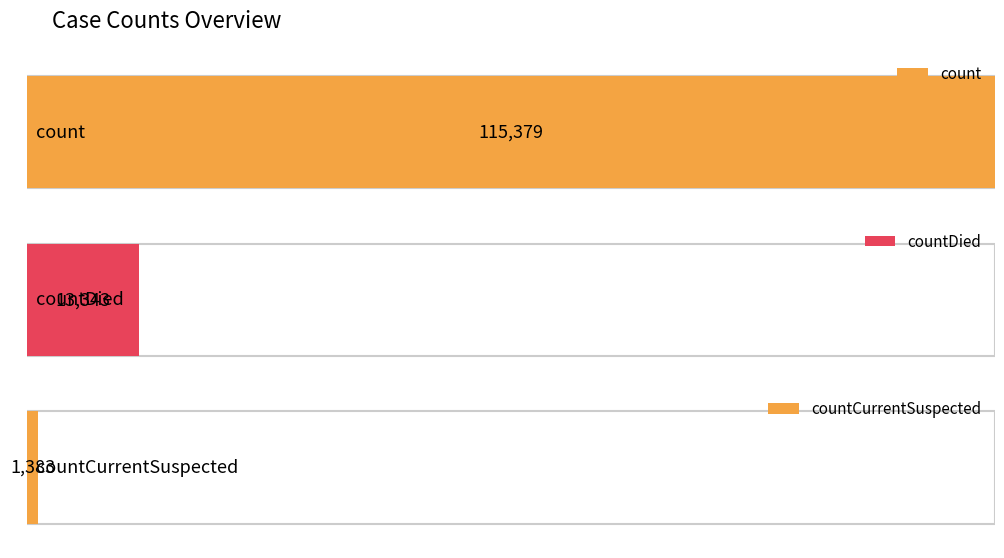

Does the chart contain any negative values?

No